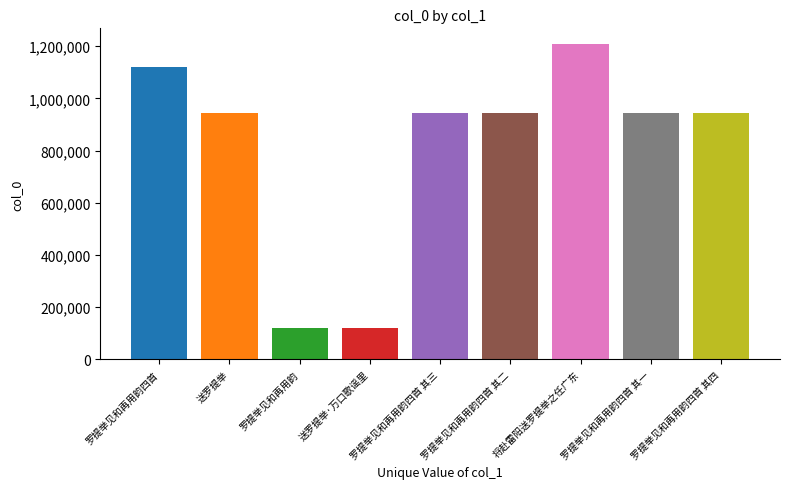

List the labels in order of value, smallest first.

送罗提举·万口歌谣里, 罗提举见和再用韵, 送罗提举, 罗提举见和再用韵四首 其四, 罗提举见和再用韵四首 其三, 罗提举见和再用韵四首 其二, 罗提举见和再用韵四首 其一, 罗提举见和再用韵四首, 将赴雷阳送罗提举之任广东